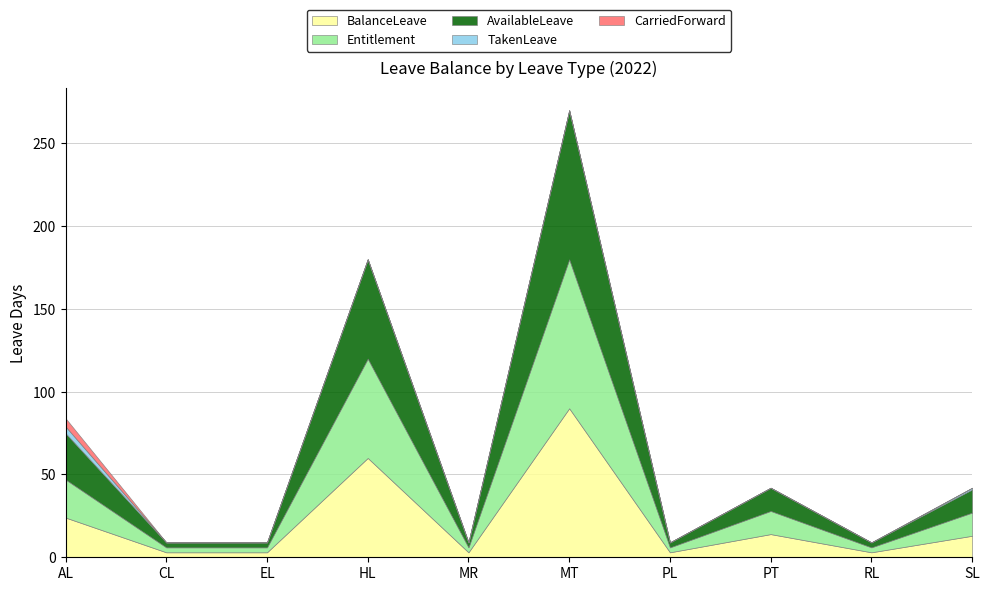

The Entitlement series shows 1 at MR. True or false?

False